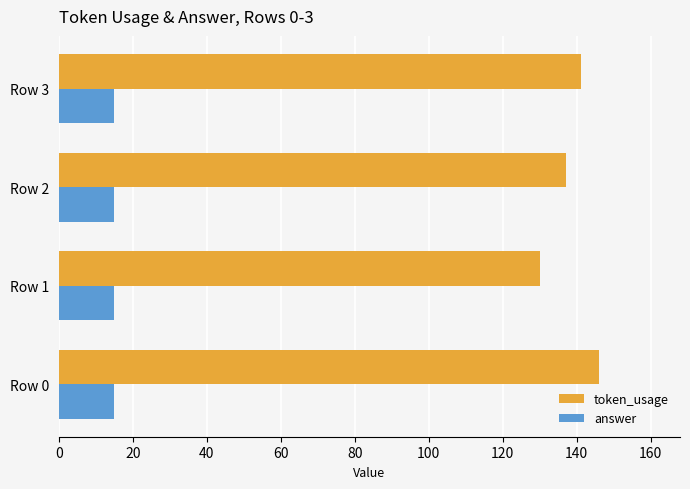

What are all the series names shown in the legend?

token_usage, answer